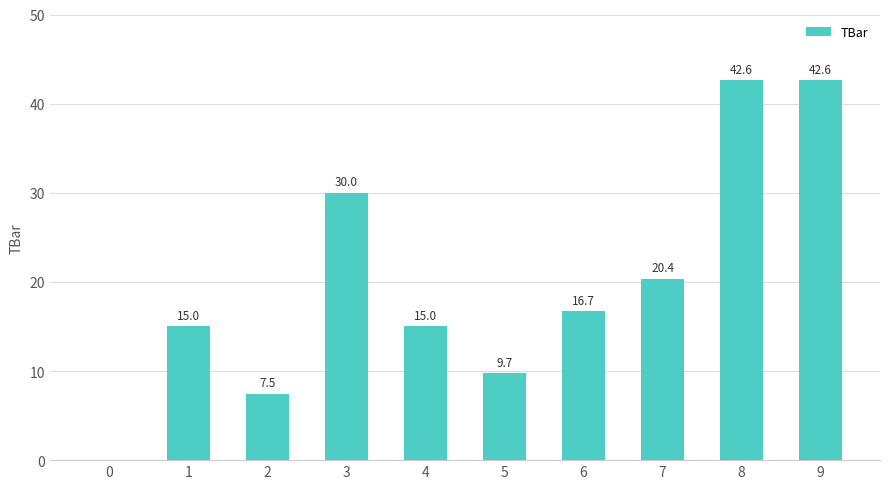

Is it true that the value at 1 is 7.1?

False